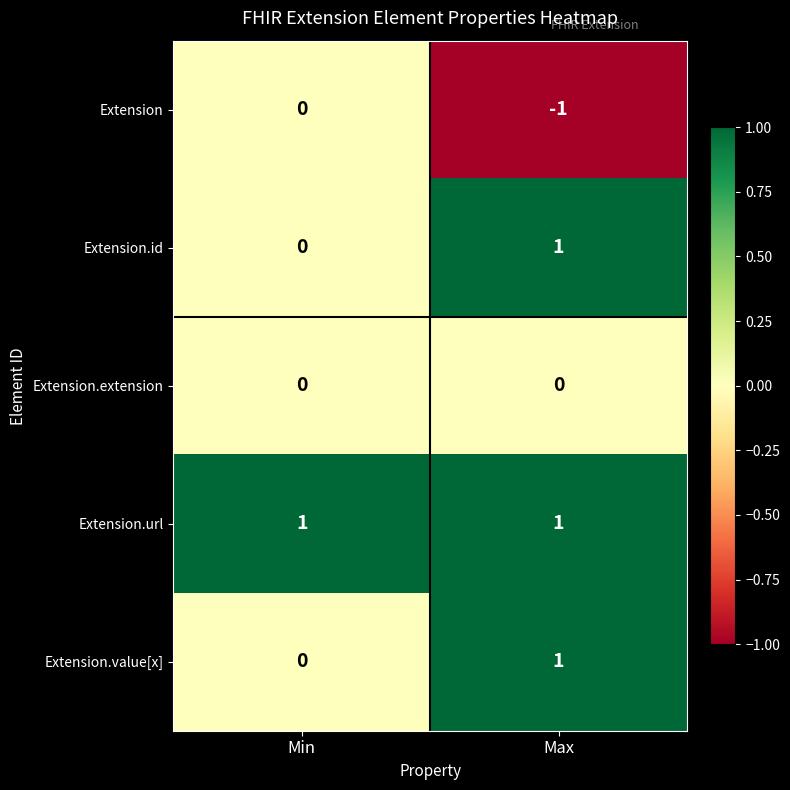

Reading left to right, what are all the values shown in this chart?

Extension: Min=0	Max=-1
Extension.id: Min=0	Max=1
Extension.extension: Min=0	Max=0
Extension.url: Min=1	Max=1
Extension.value[x]: Min=0	Max=1